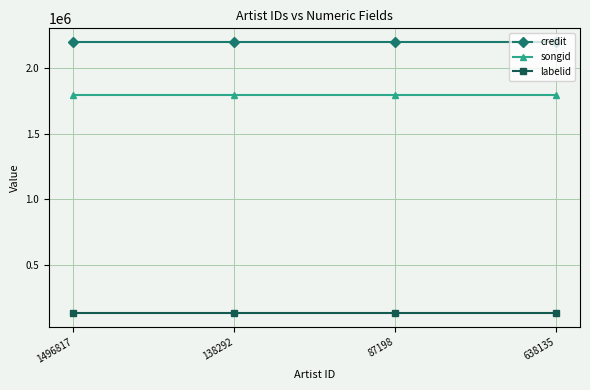

What is the difference between the highest and lowest values at 638135?

2062321